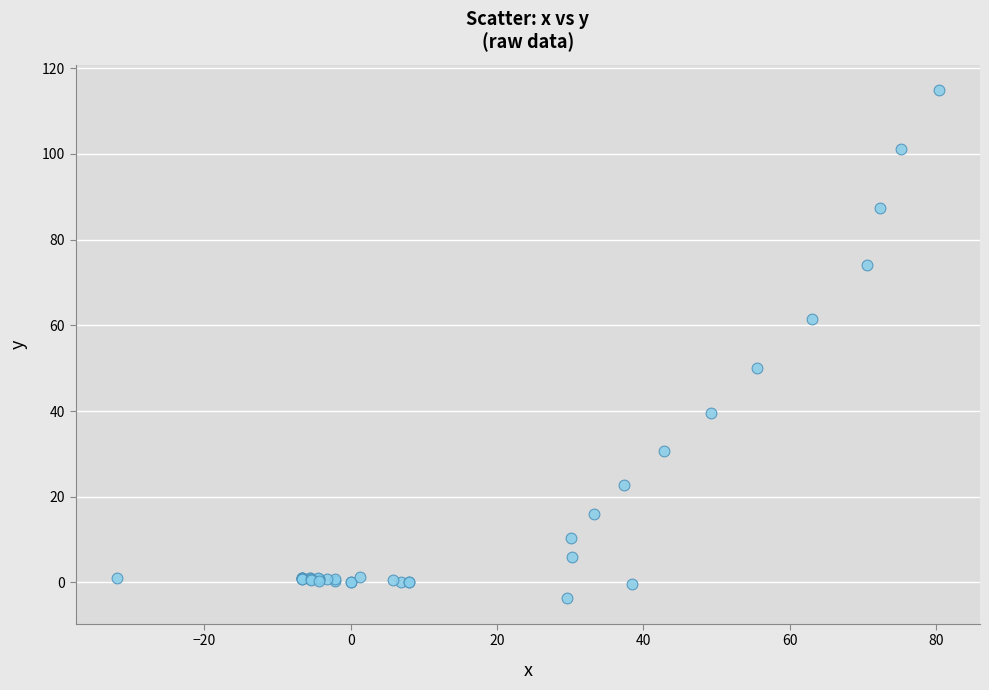

What Y value in the scatter plot is closest to 55?

50.0